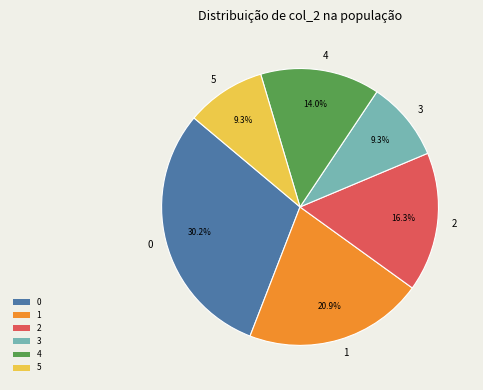

To the nearest percent, what is the difference between the 5 and 1 slice percentages?

12%